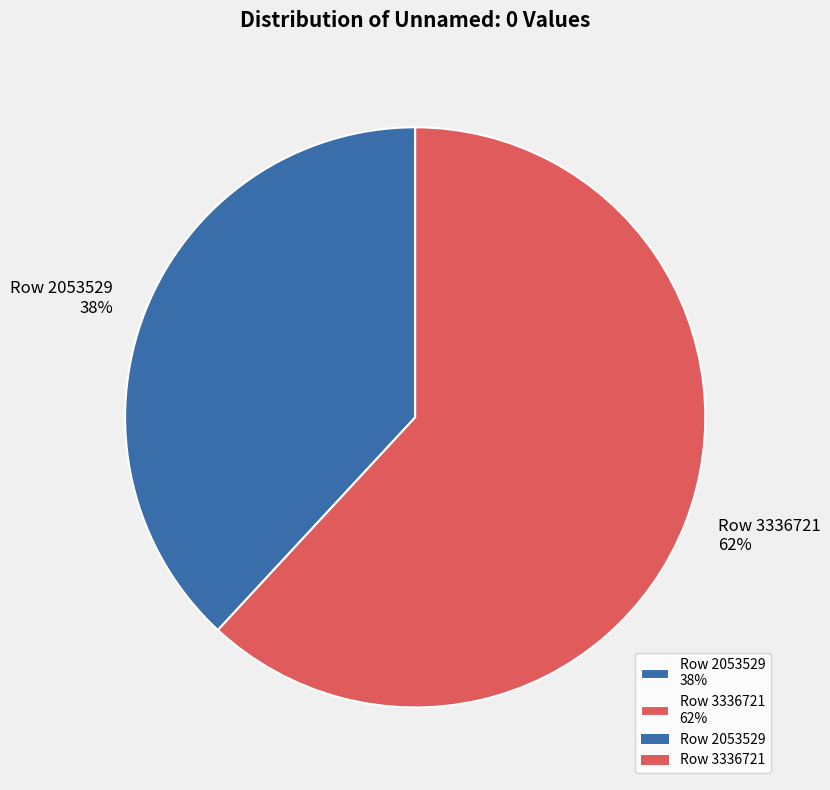

How many segments does this pie chart have?

2